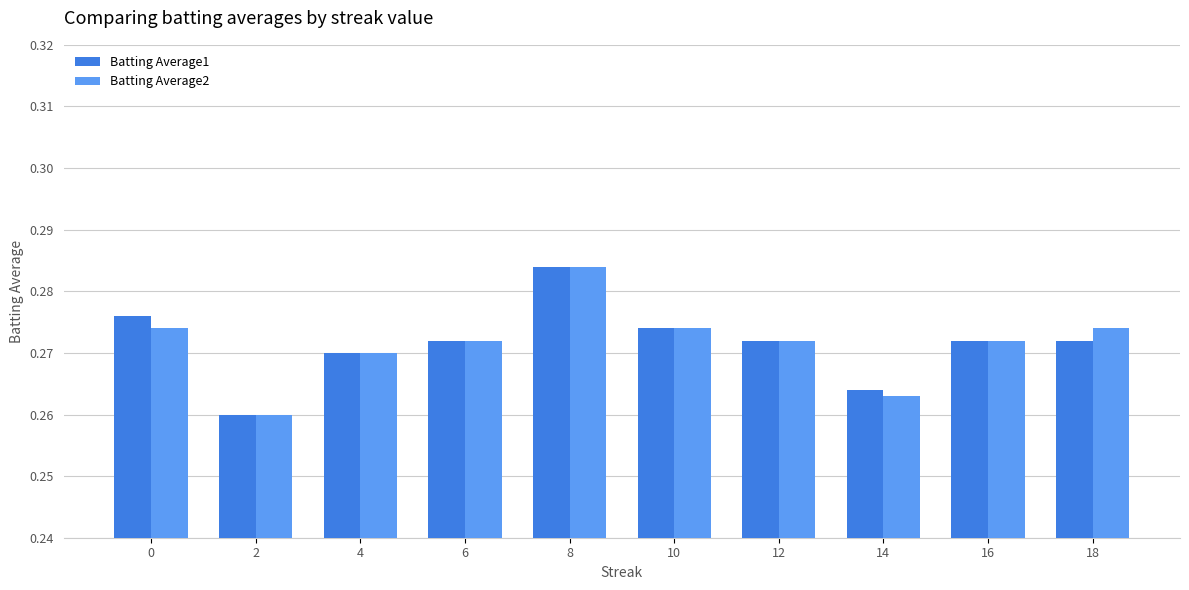

At which category does the chart reach its peak across all series?

8